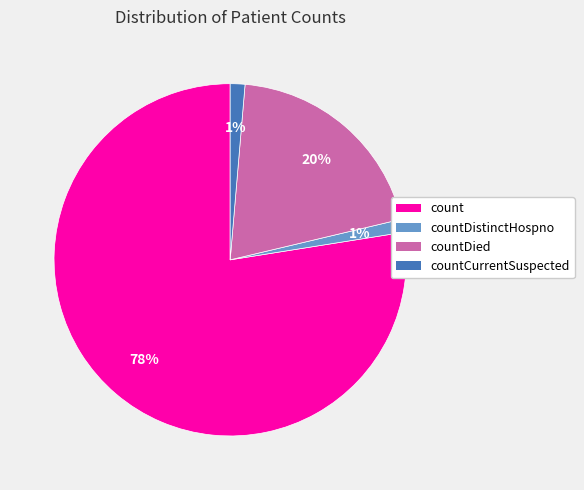

To the nearest percent, what is the average slice percentage?

25%